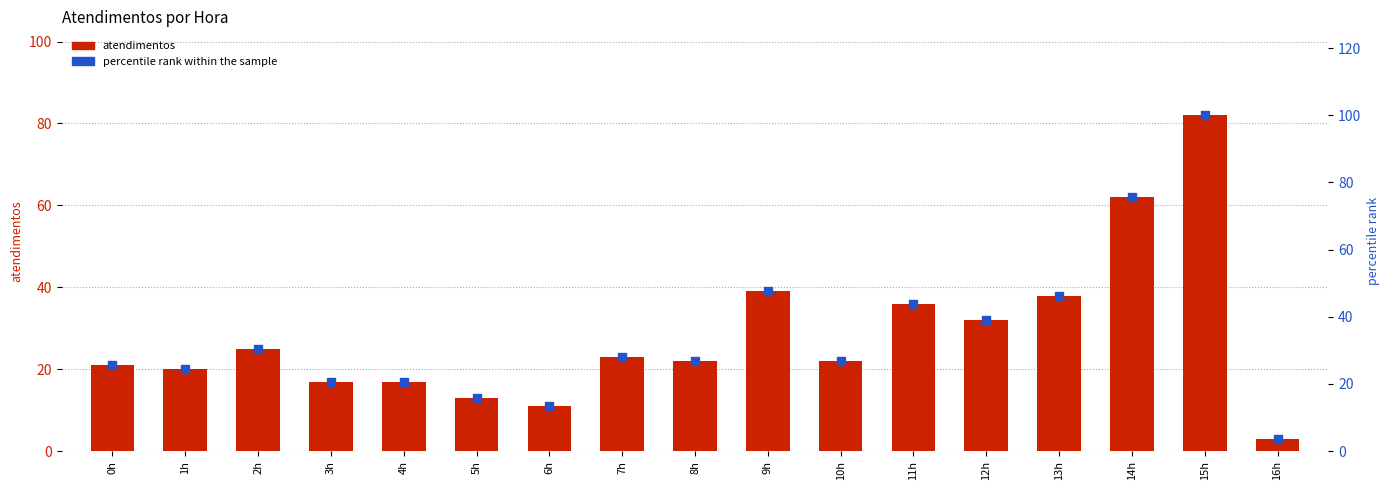

At how many categories does at least one series exceed 96?

1